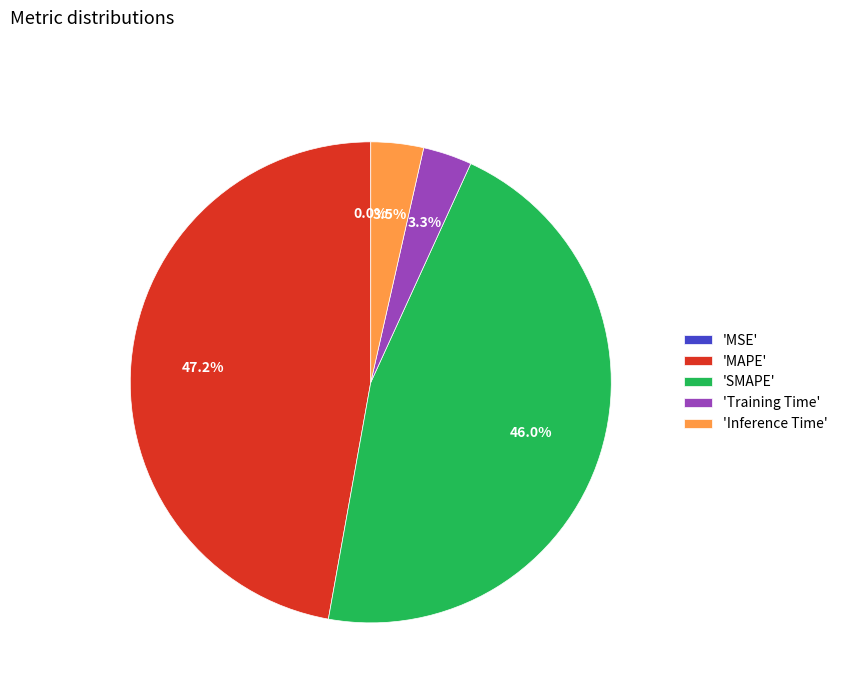

Does 'Inference Time' represent more than half of the total?

No